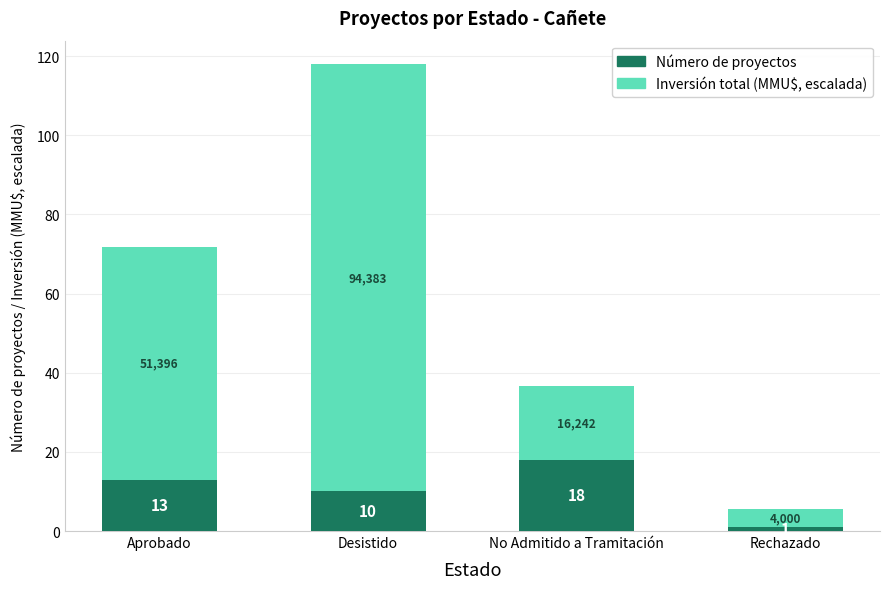

At which category is the sum across all series the highest?

Desistido